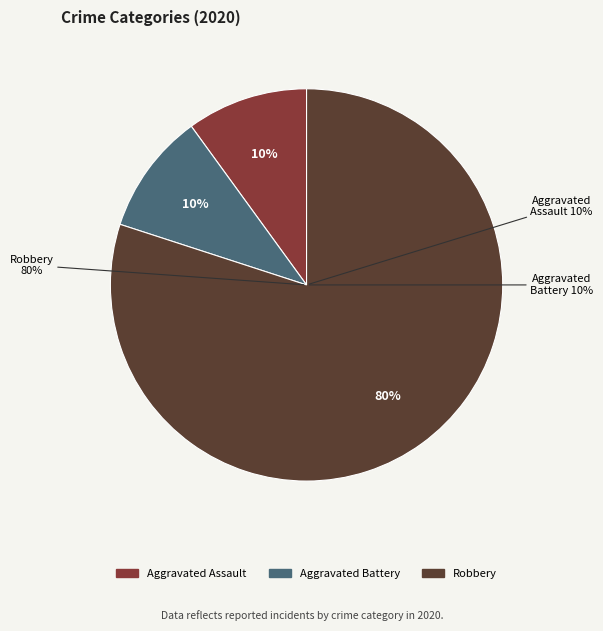

What percentage is the Aggravated Battery slice, to the nearest percent?

10%